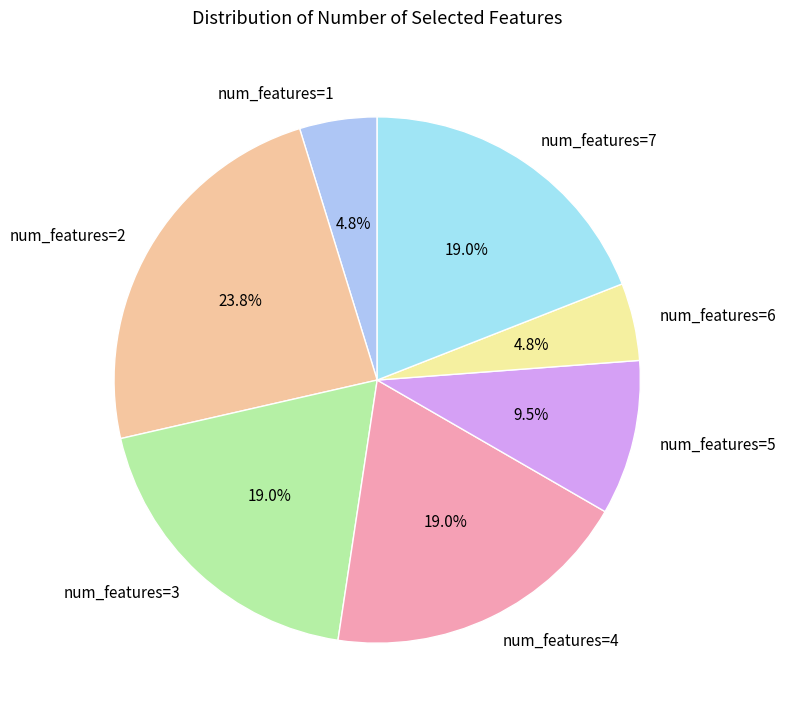

To the nearest percent, what is the difference between the largest and smallest slice percentages?

19%